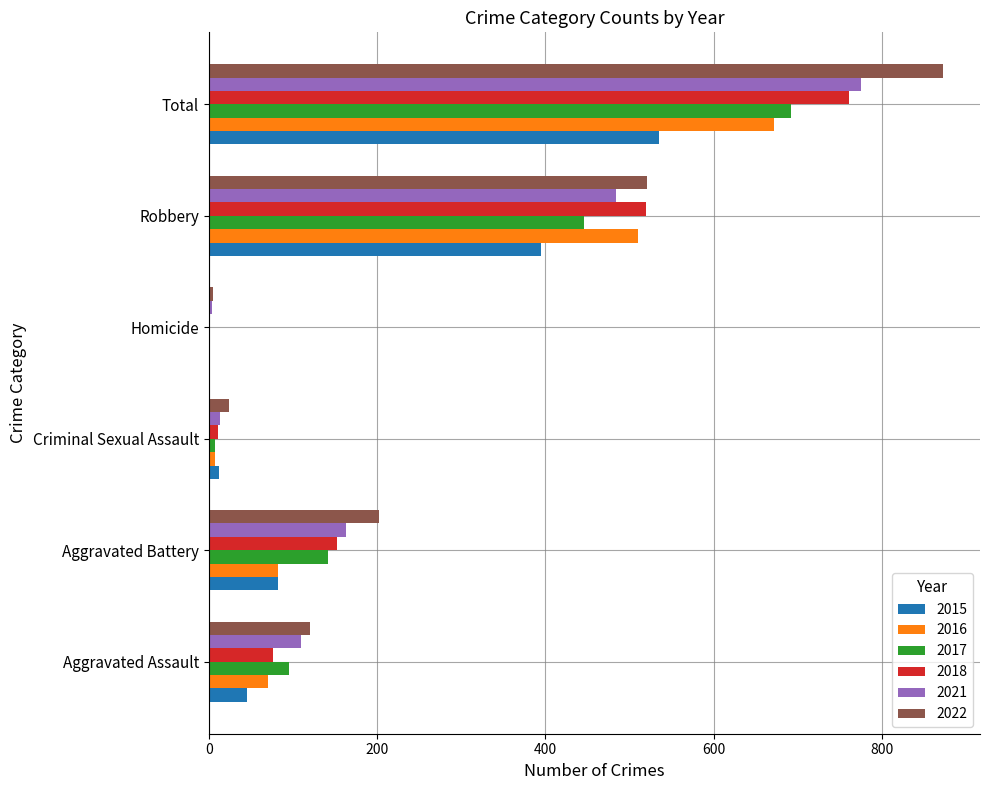

Where is 2017 nearest to the value 346?

Robbery